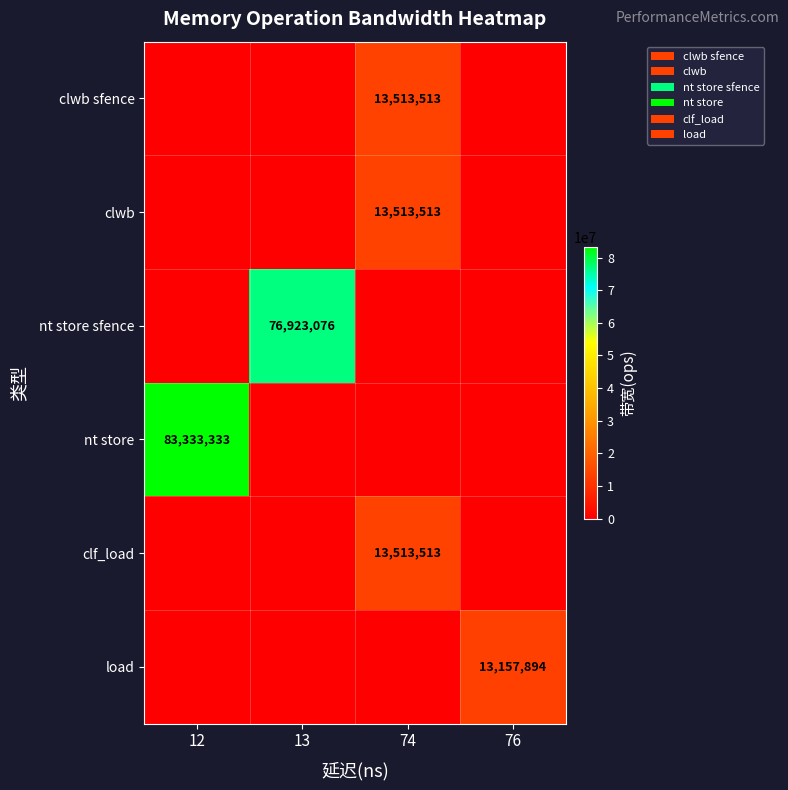

The value of clwb at 74 is 13513513. True or false?

True